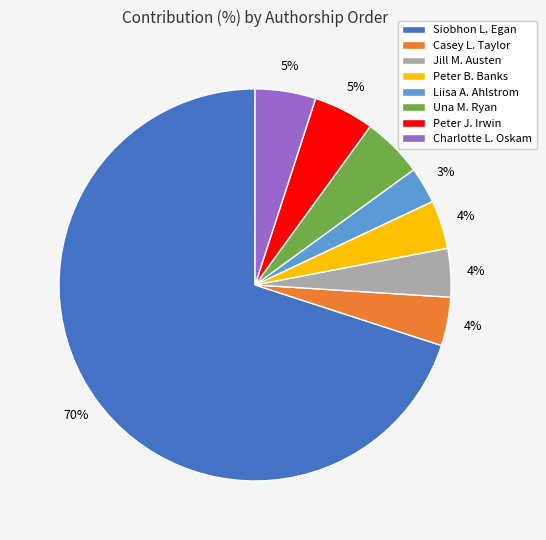

Approximately how many times larger is the value at Siobhon L. Egan compared to Liisa A. Ahlstrom?

23.3